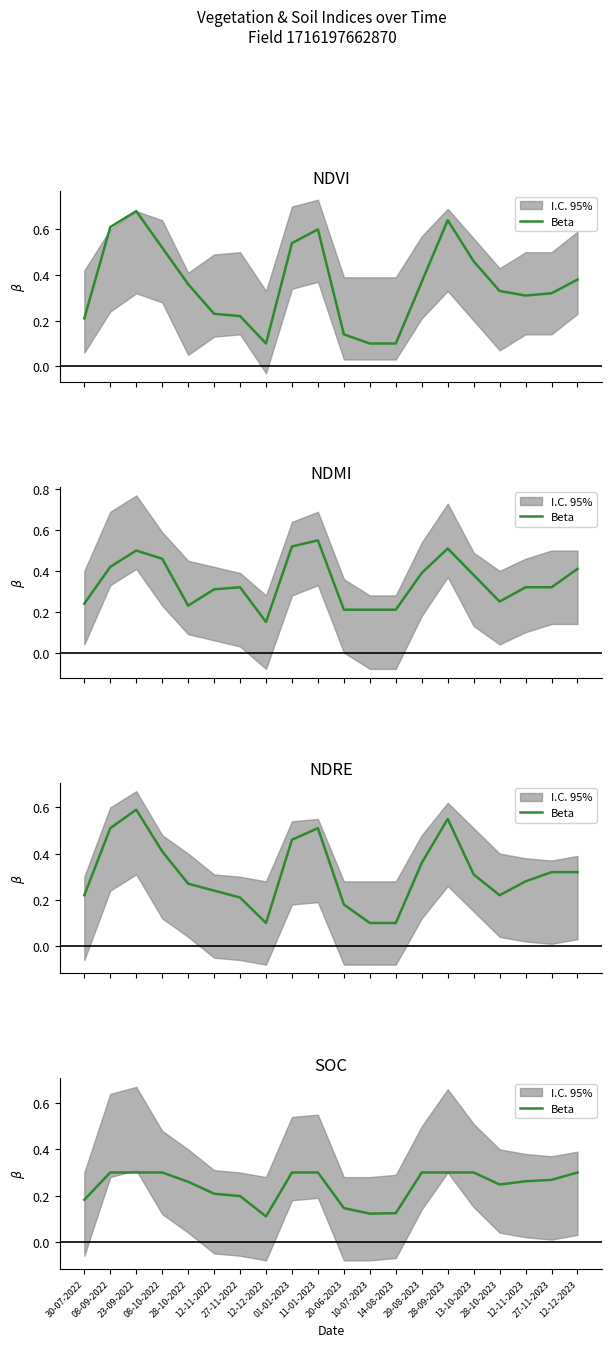

What value does the data have at 08-10-2022?

0.3